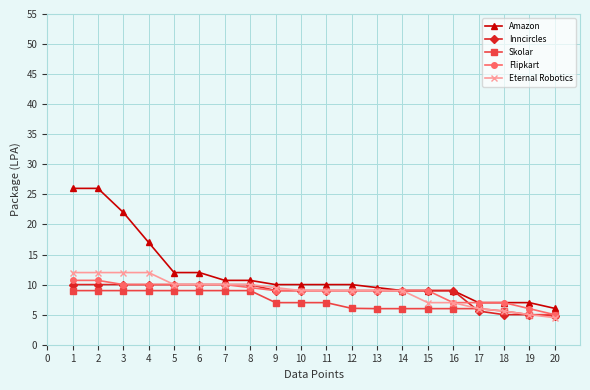

What is the value of the Flipkart point at the 16th from the left?

7.0